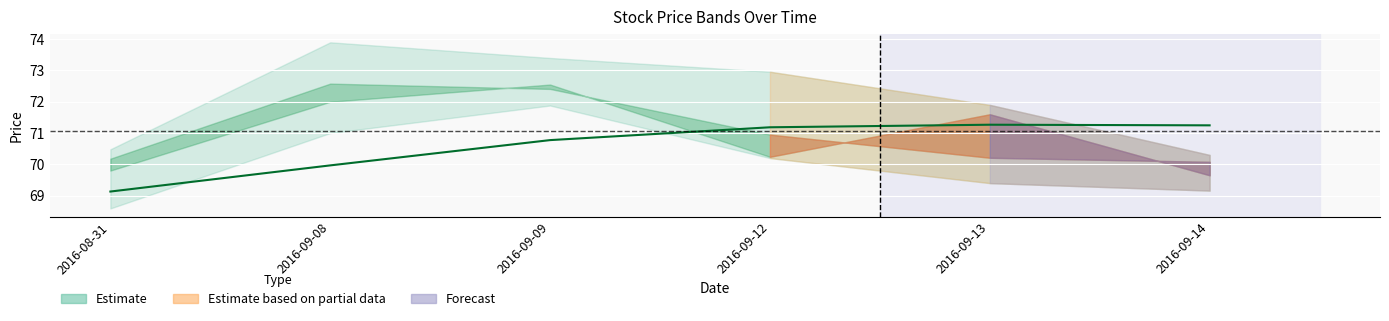

What is the difference between the second highest and second lowest values?

1.3